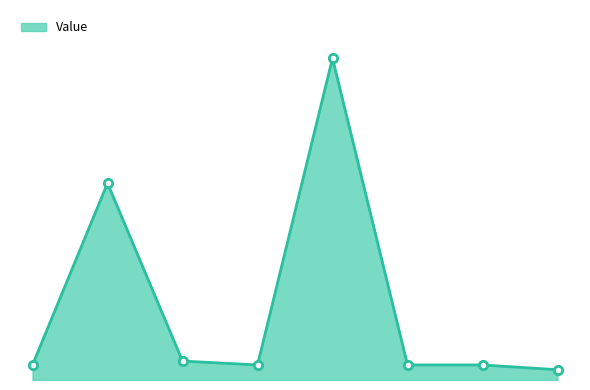

Does the chart have visible grid lines?

No